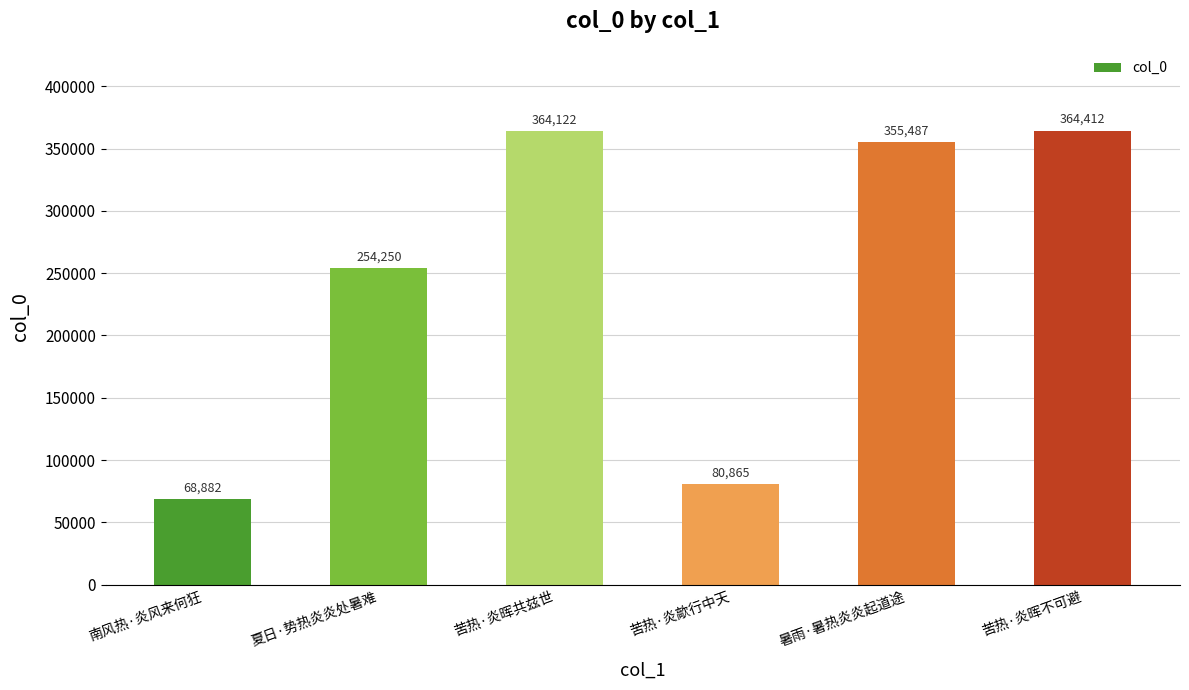

Rank the categories by value from lowest to highest.

南风热·炎风来何狂, 苦热·炎歊行中天, 夏日·势热炎炎处暑难, 暑雨·暑热炎炎起道途, 苦热·炎晖共兹世, 苦热·炎晖不可避